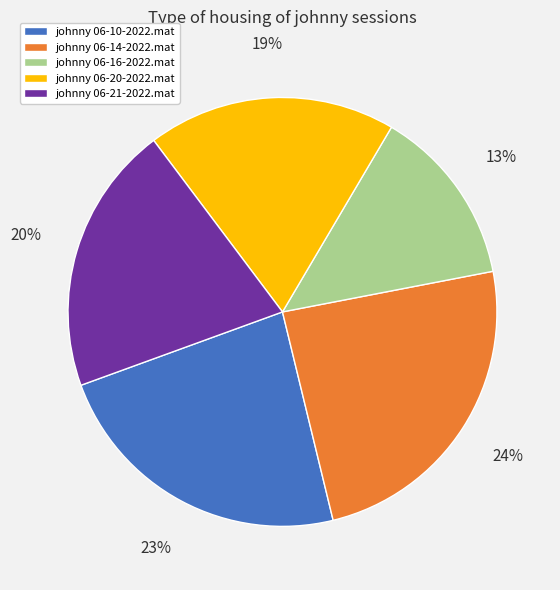

Is it true that johnny 06-20-2022.mat is 25% of the pie?

False